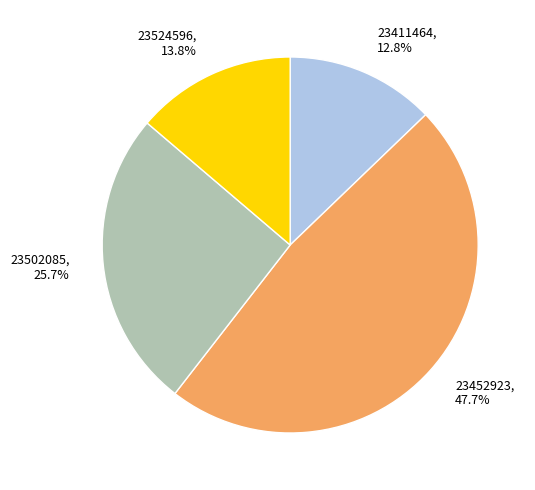

To the nearest percent, what is the average slice percentage?

25%